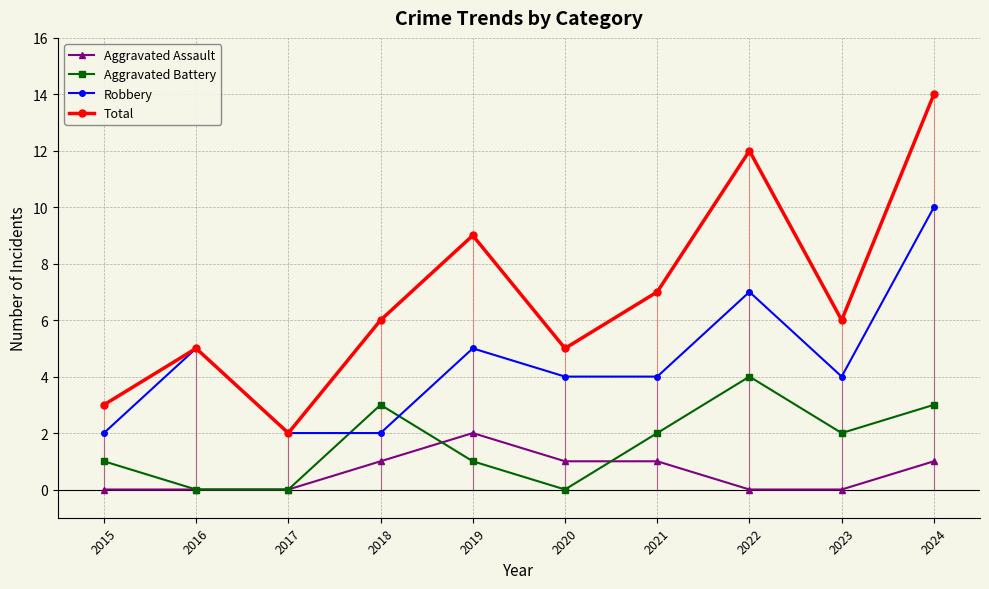

Where is Total nearest to the value 8?

2019